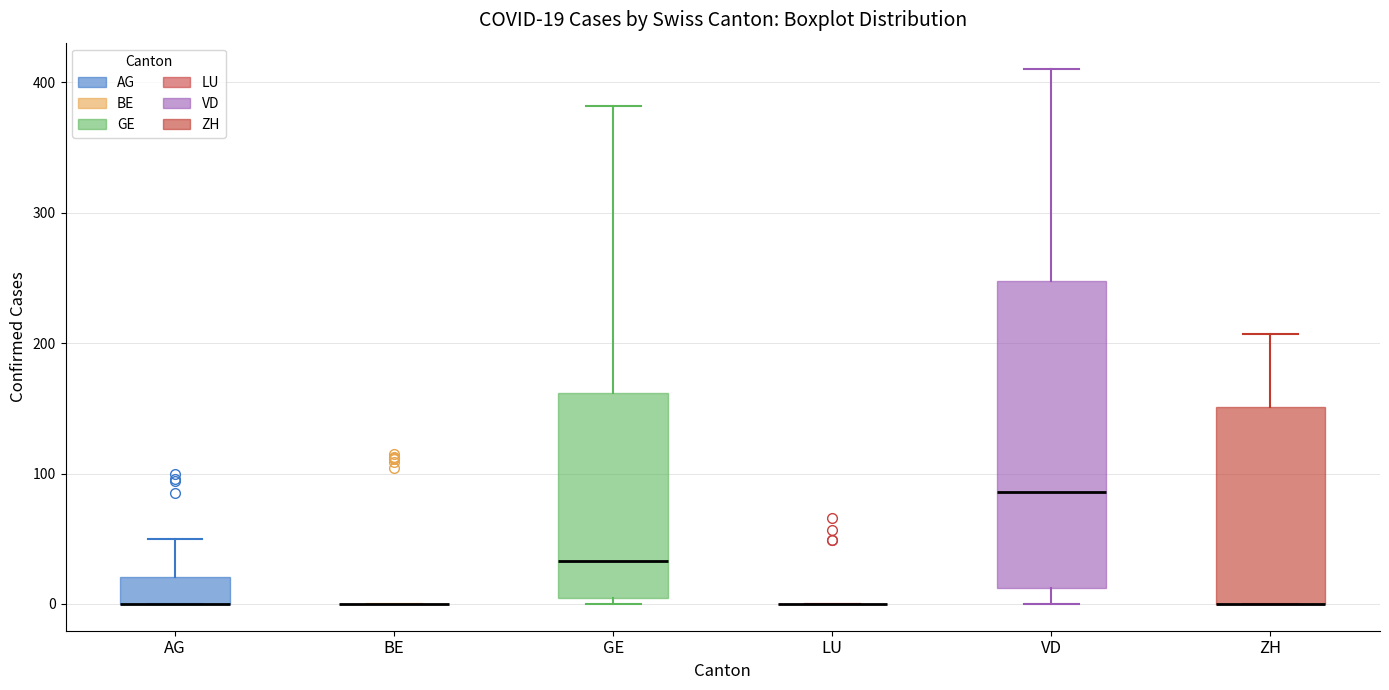

Comparing the boxes themselves (not the whiskers), which one is the tallest?

VD